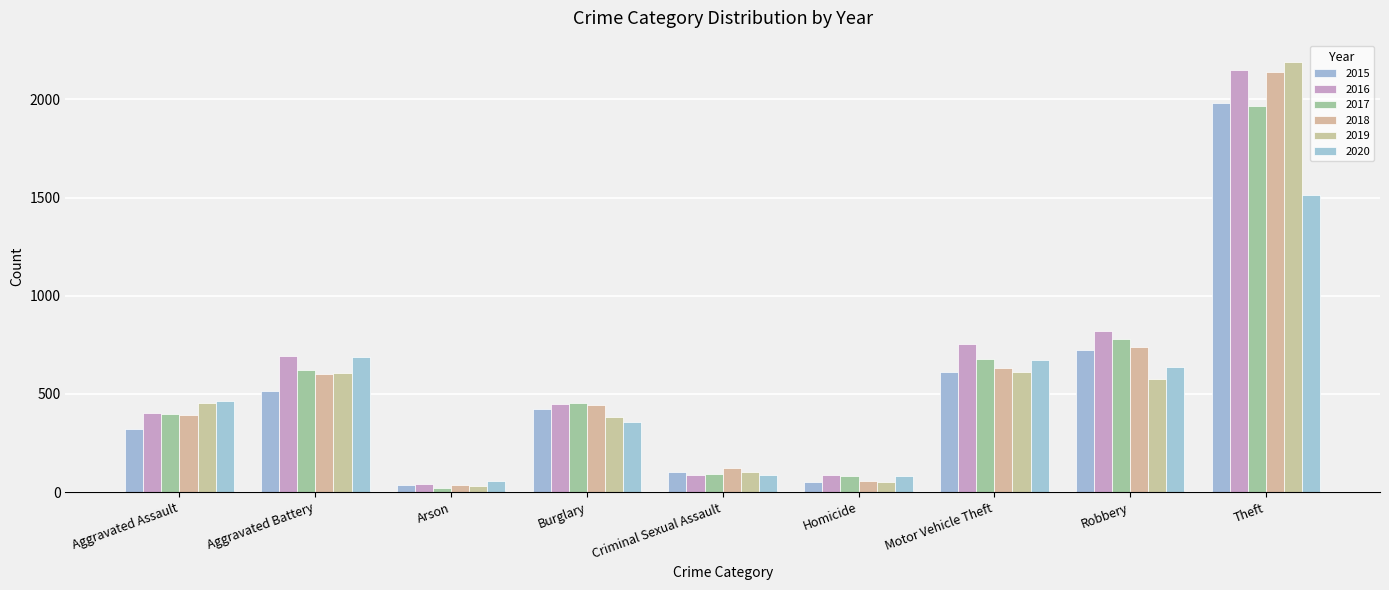

At Arson, list the series in order from largest to smallest.

2020, 2016, 2018, 2015, 2019, 2017